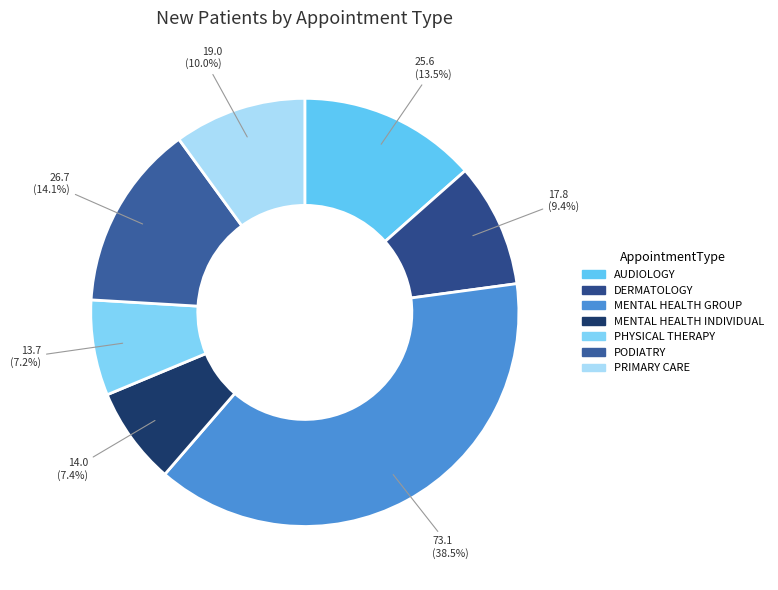

How many segments does this pie chart have?

7